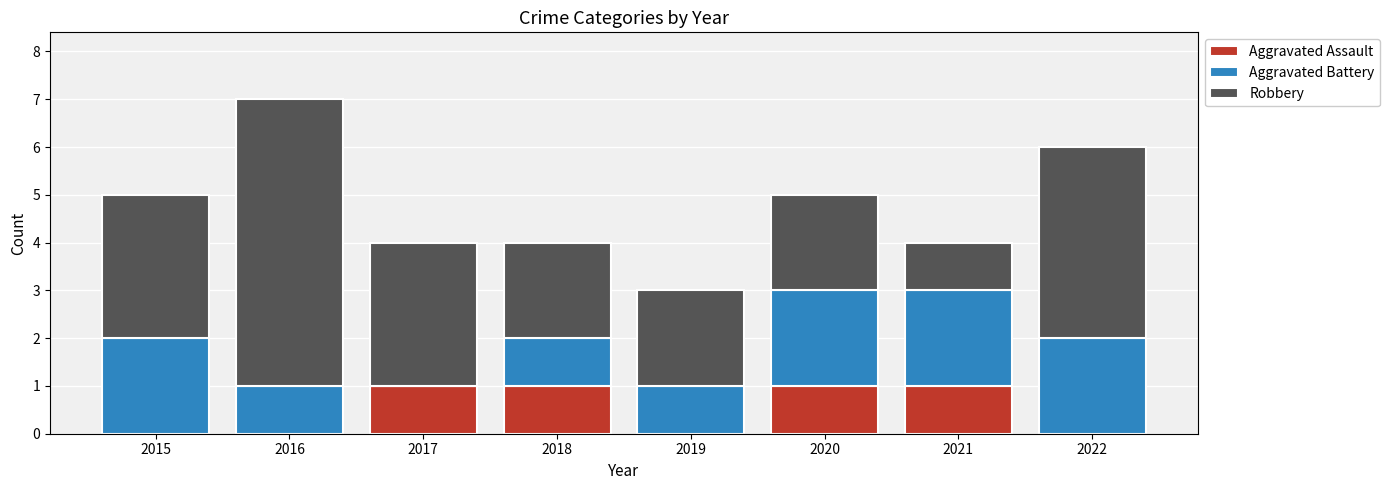

The value of Aggravated Assault at 2017 is 0. True or false?

False